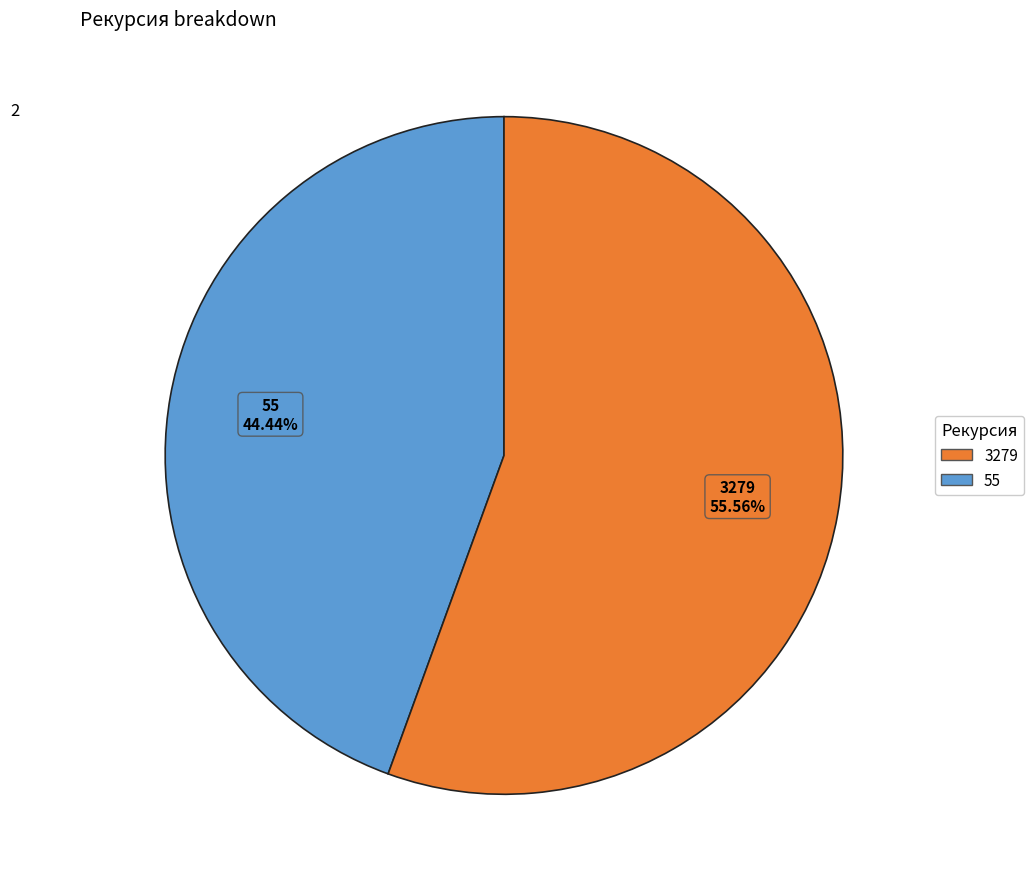

To the nearest percent, what percentage of the pie is 3279?

56%